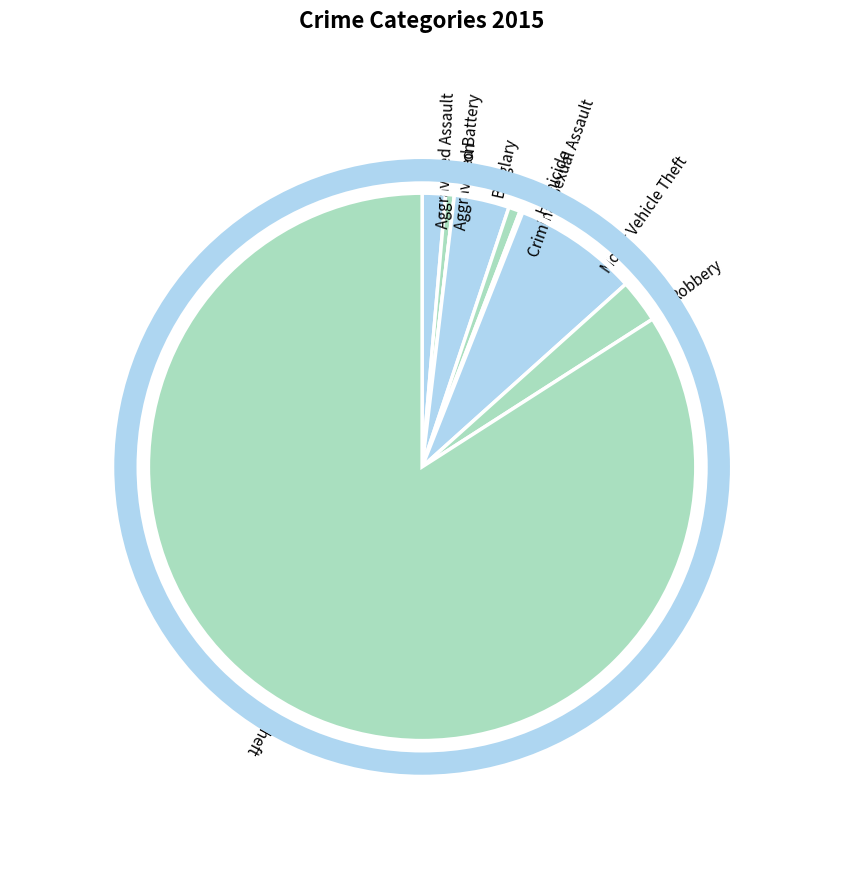

Approximately how many times larger is the value at Criminal Sexual Assault compared to Robbery?

0.3